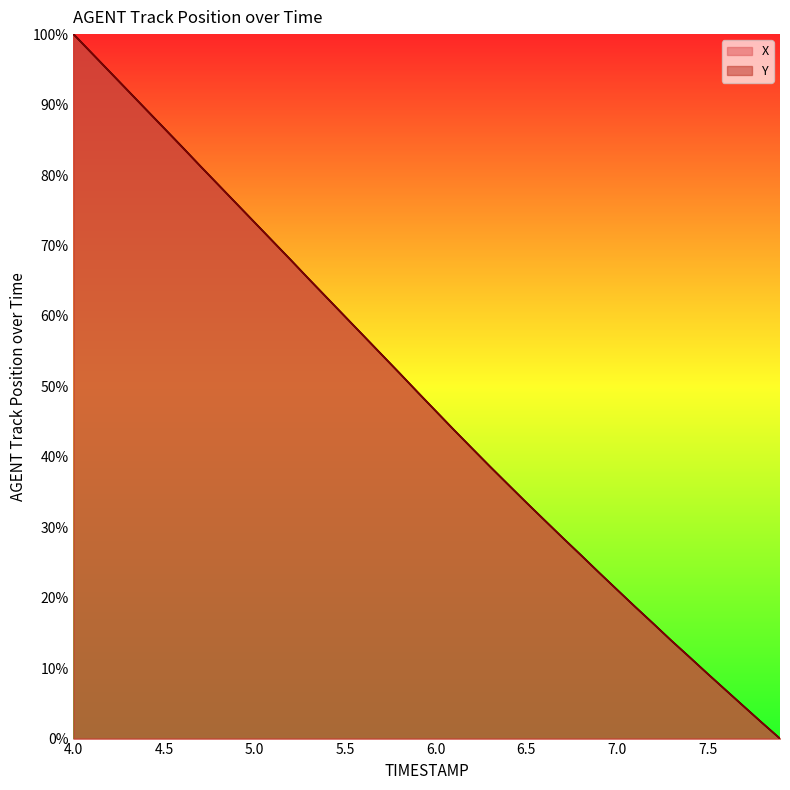

What is the sum of the X values at 7.3 and 7.4?

25.5